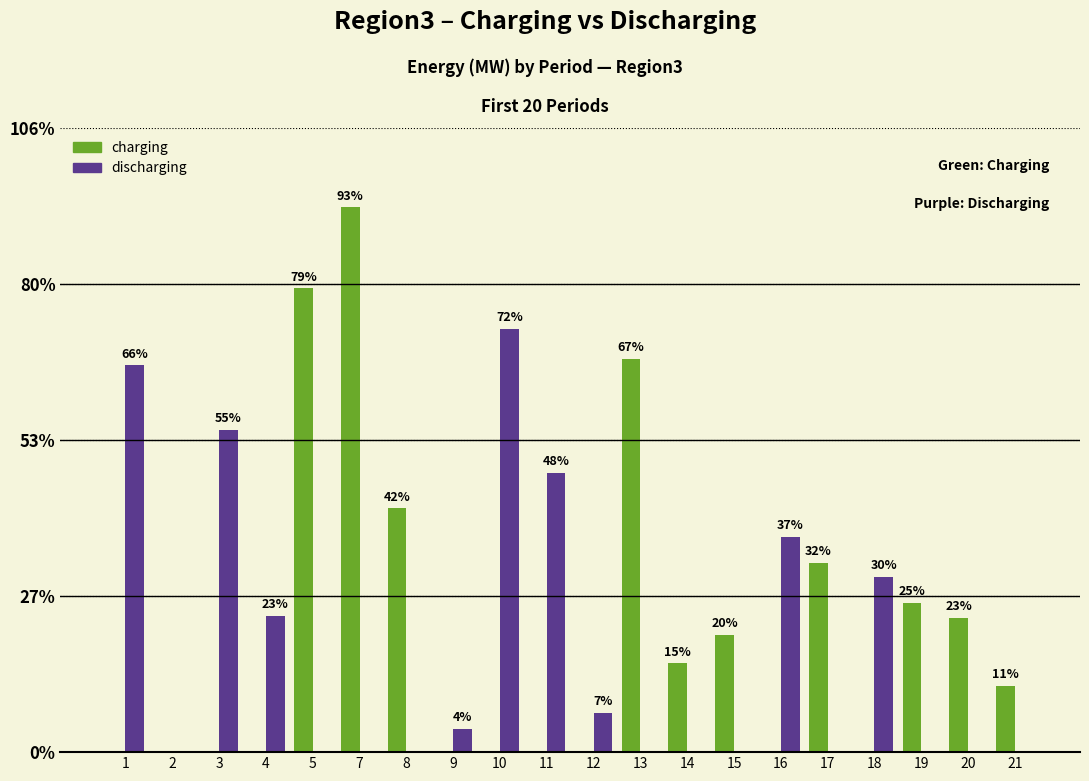

Reading left to right, list all the values displayed in this chart.

charging: 1=0.0	2=0.0	3=0.0	4=0.0	5=29723.2	7=34918.0	8=15632.8	9=0.0	10=0.0	11=0.0	12=0.0	13=25222.2	14=5686.0	15=7511.2	16=0.0	17=12144.3	18=0.0	19=9558.3	20=8610.7	21=4243.7
discharging: 1=24783.7	2=0.0	3=20673.6	4=8732.5	5=0.0	7=0.0	8=0.0	9=1475.3	10=27112.8	11=17881.4	12=2497.6	13=0.0	14=0.0	15=0.0	16=13799.2	17=0.0	18=11227.2	19=0.0	20=0.0	21=0.0